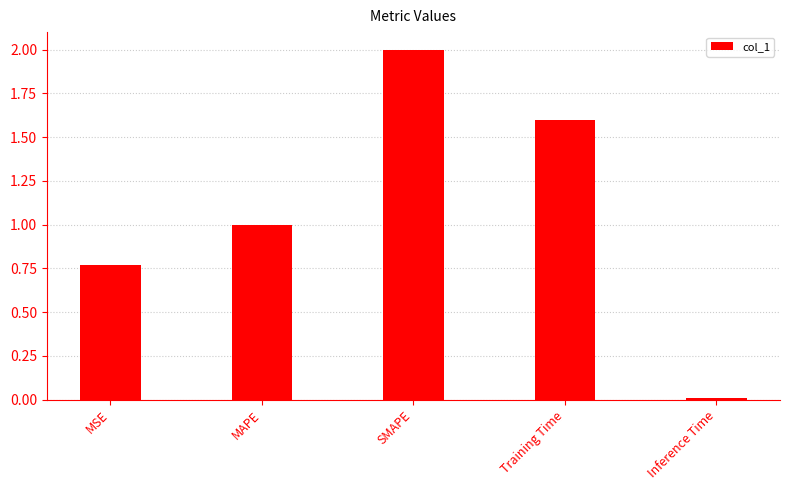

Between Inference Time and Training Time, which is larger?

Training Time